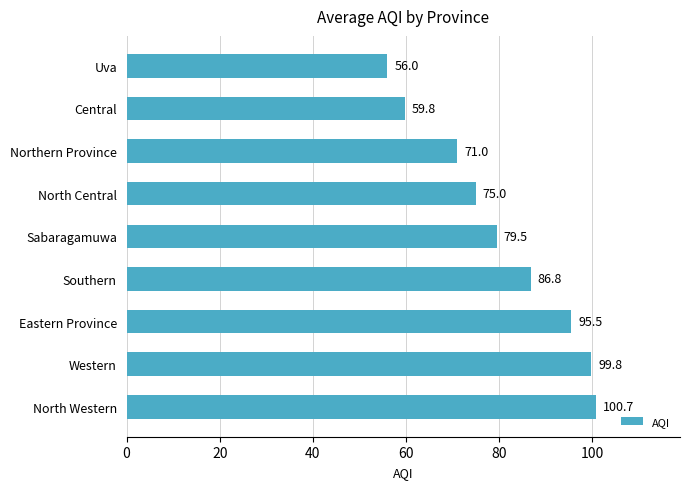

Rank the categories by value from lowest to highest.

Uva, Central, Northern Province, North Central, Sabaragamuwa, Southern, Eastern Province, Western, North Western